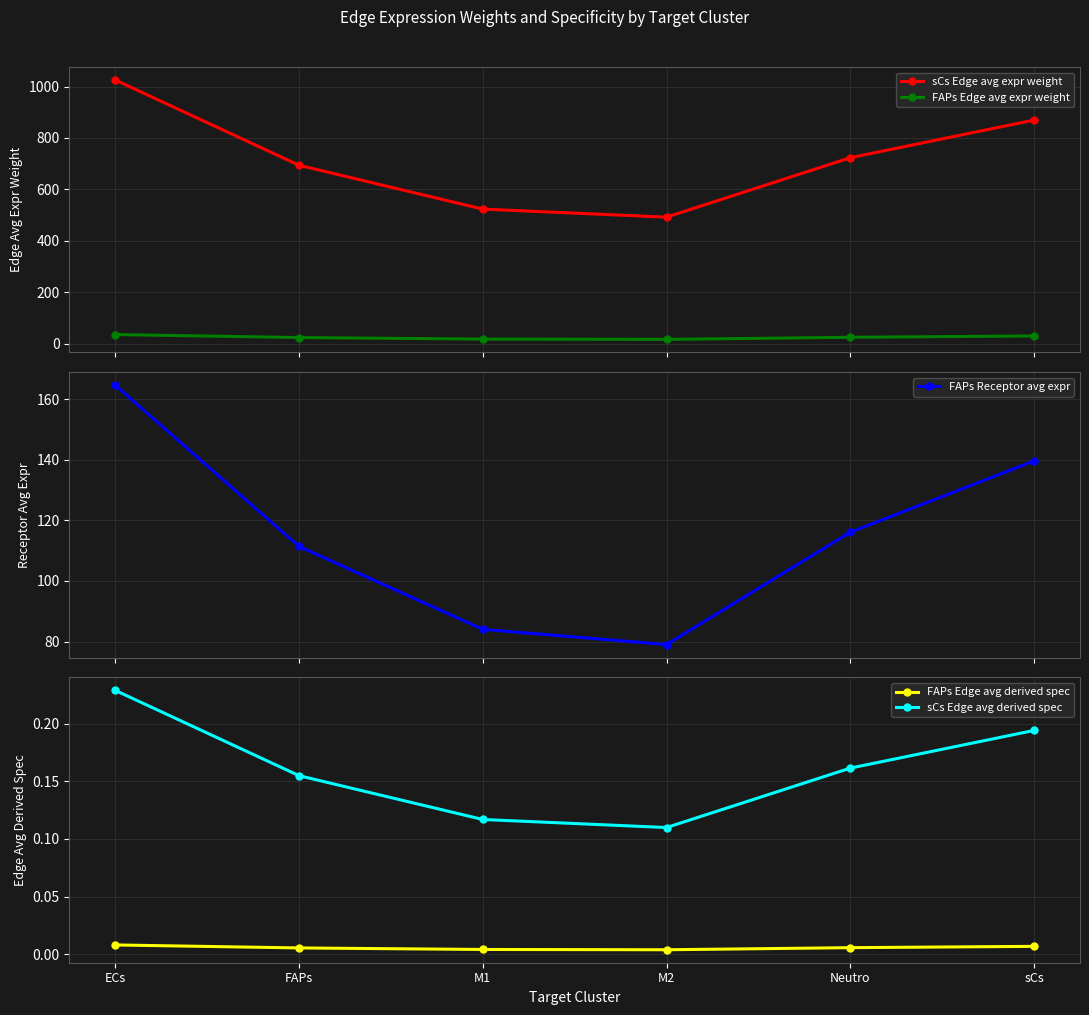

Rank the series by their maximum value, from lowest to highest.

FAPs Edge avg derived spec, sCs Edge avg derived spec, FAPs Edge avg expr weight, FAPs Receptor avg expr, sCs Edge avg expr weight